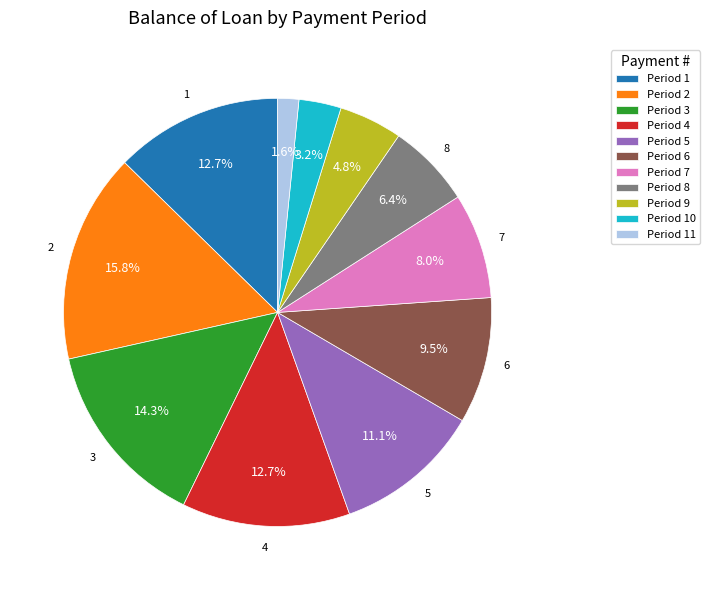

What percentage is NOT represented by Period 11?

98.4%